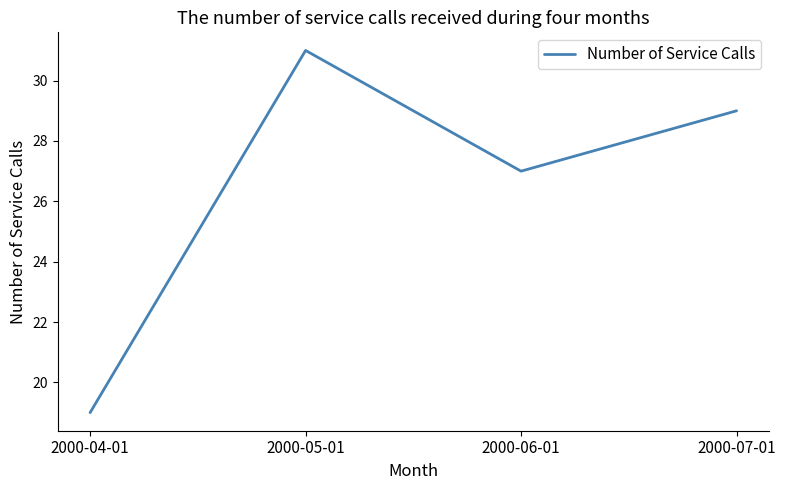

What is the difference between the maximum and minimum values?

12